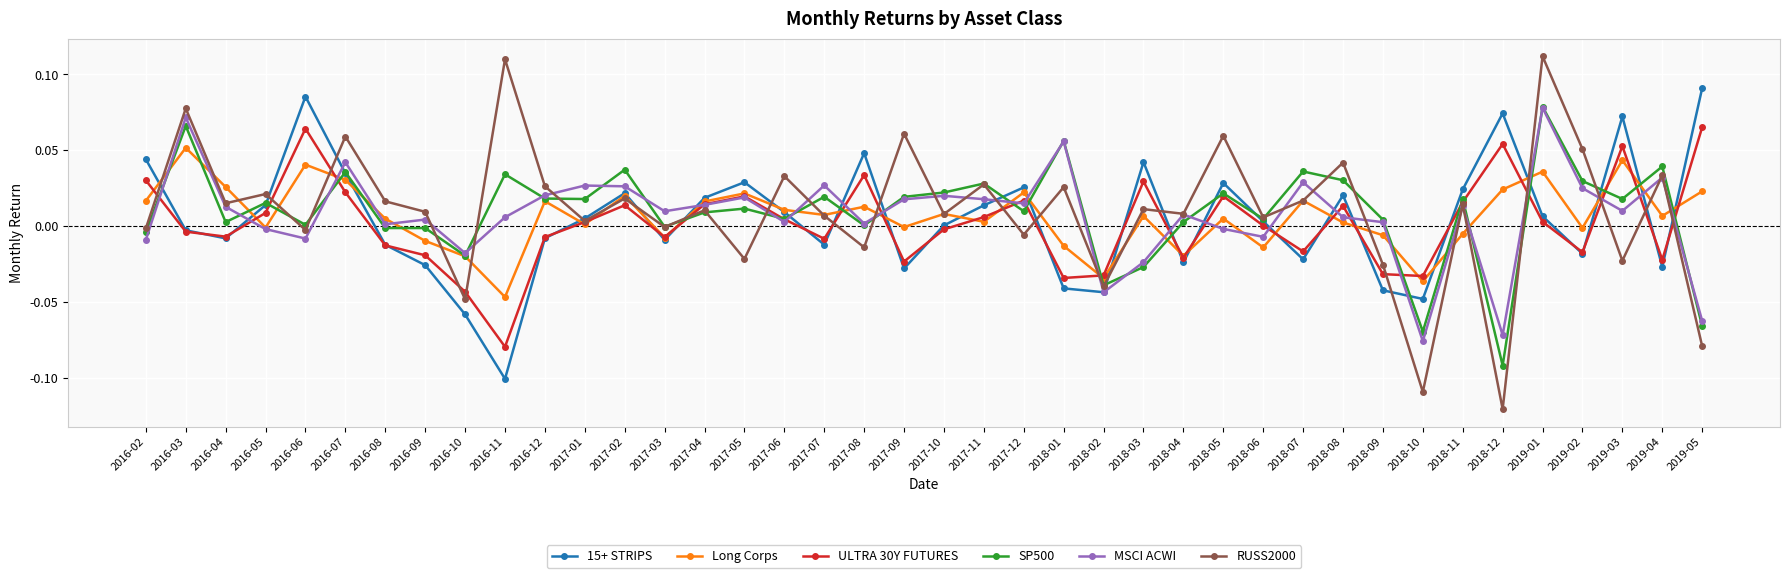

Which label corresponds to the smallest value in the chart?

2018-12